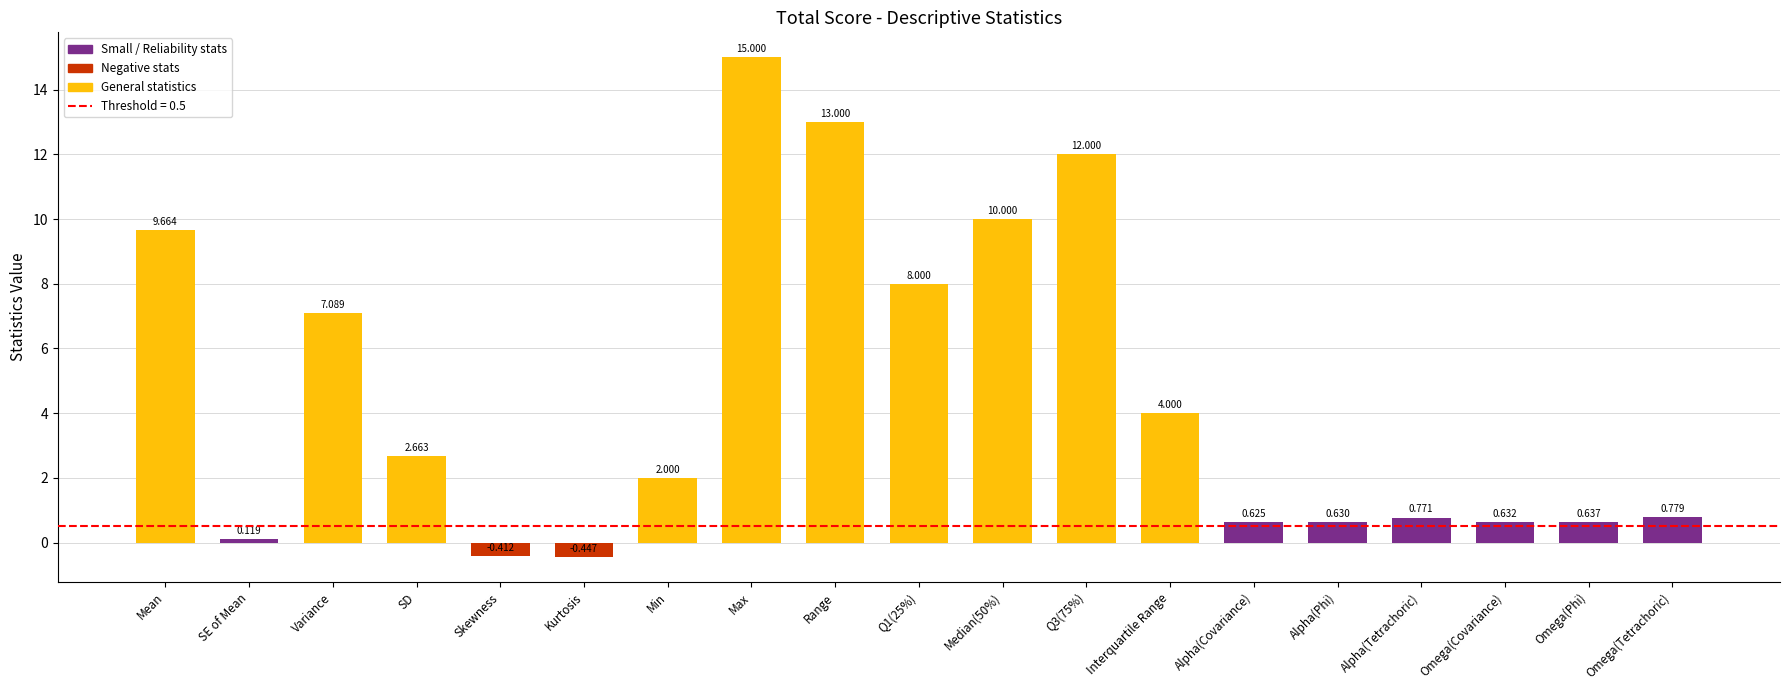

Is it true that the value at Max is 9.1?

False